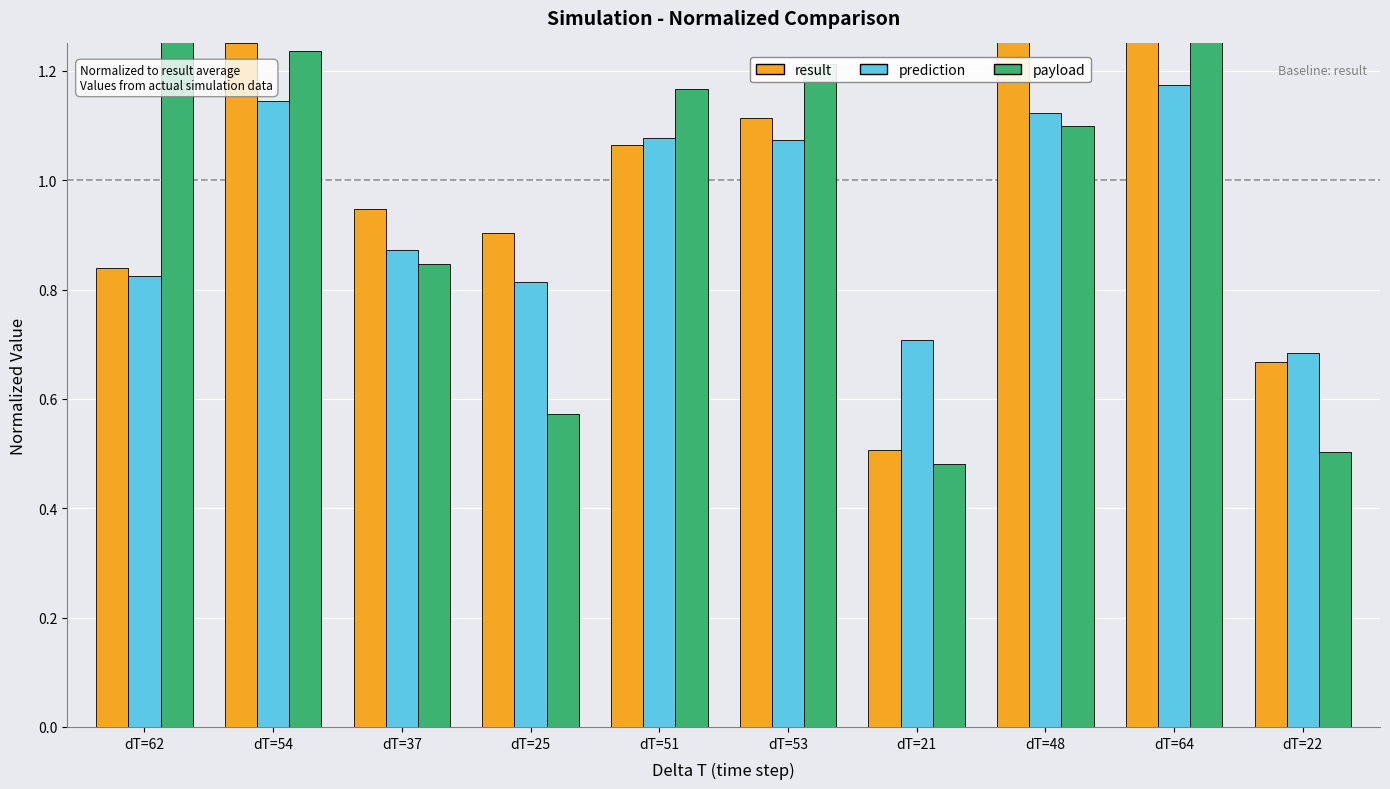

At which label is result closest to 0?

dT=21